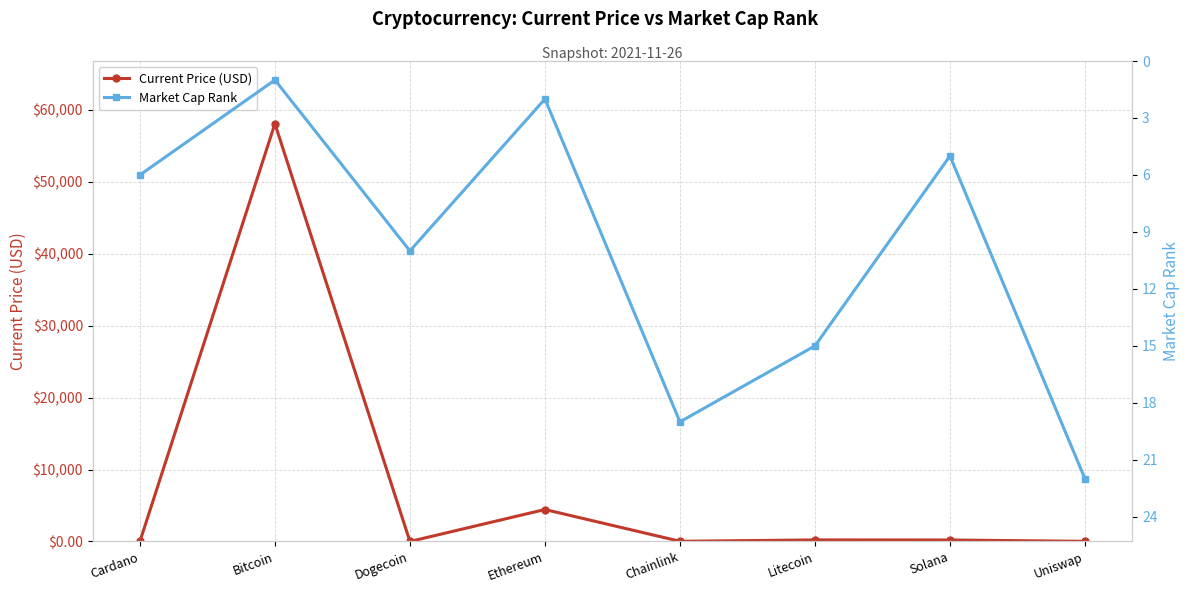

What is the label of the 2nd point from the left?

Bitcoin